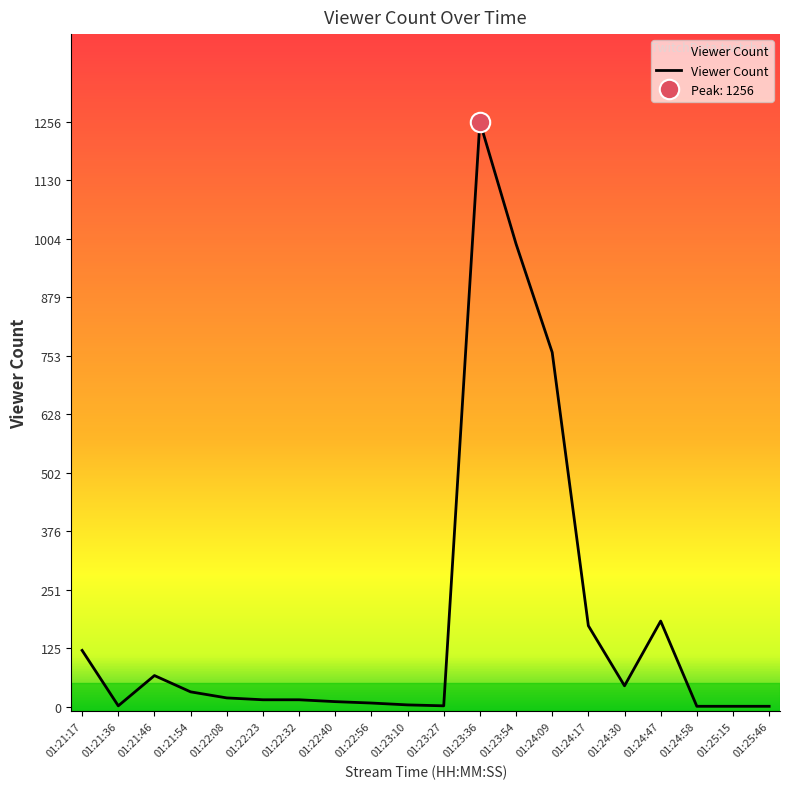

What is the value of the 20th point from the left?

1